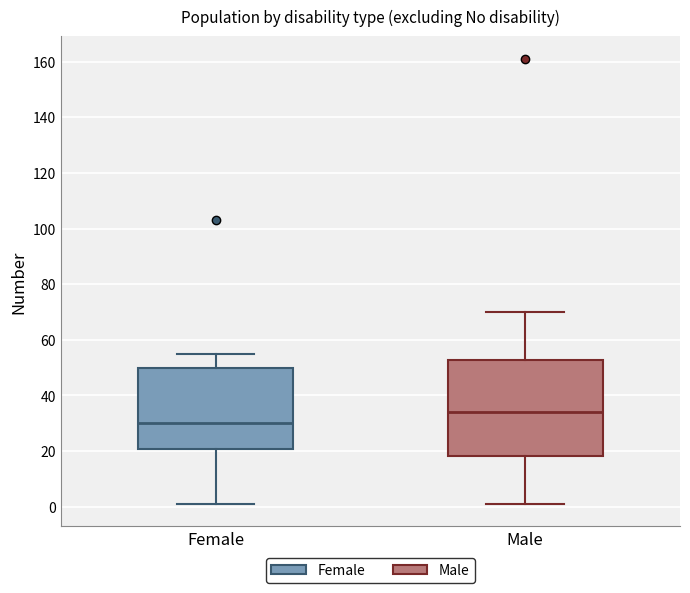

Where is the upper edge of the box for Male on the y-axis? The values are not printed on the chart, so give them approximately, as read against the axis.

52